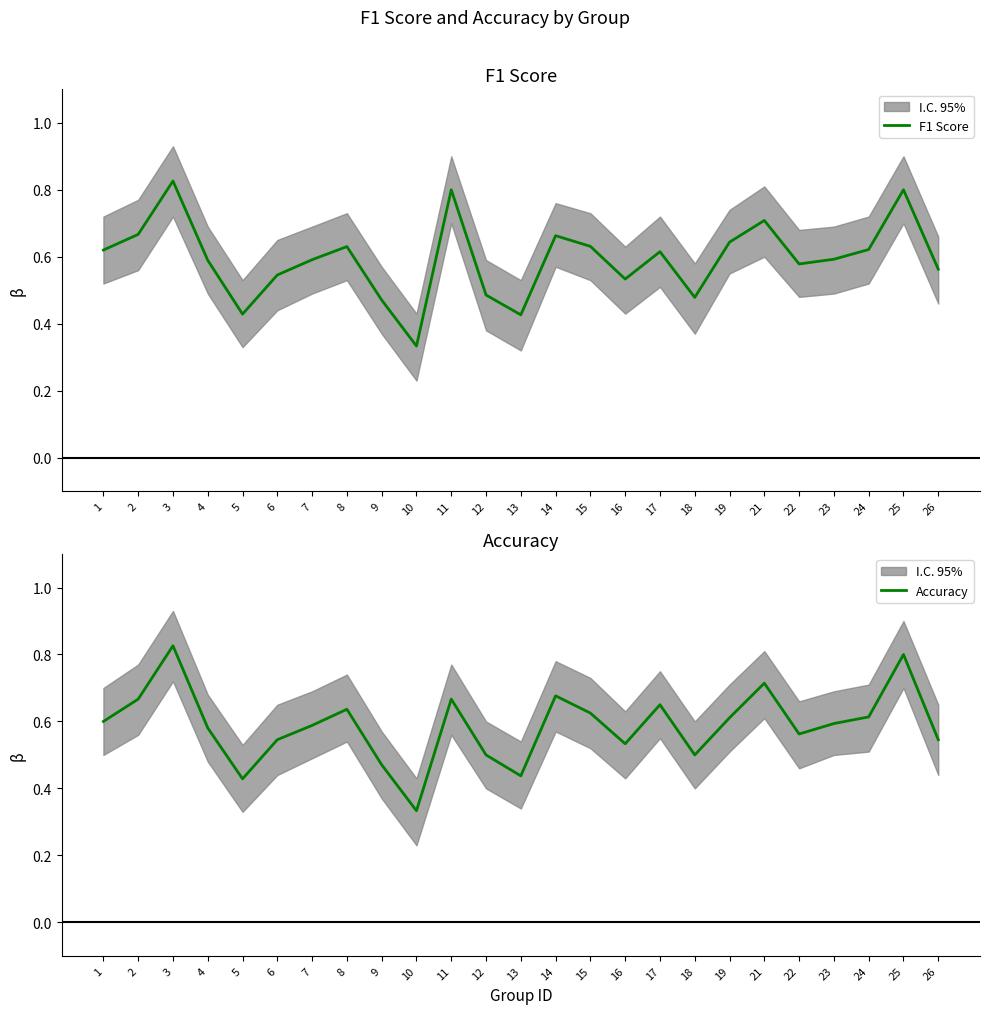

Is the value of Accuracy at 18 greater than the value of F1 Score at 3?

No